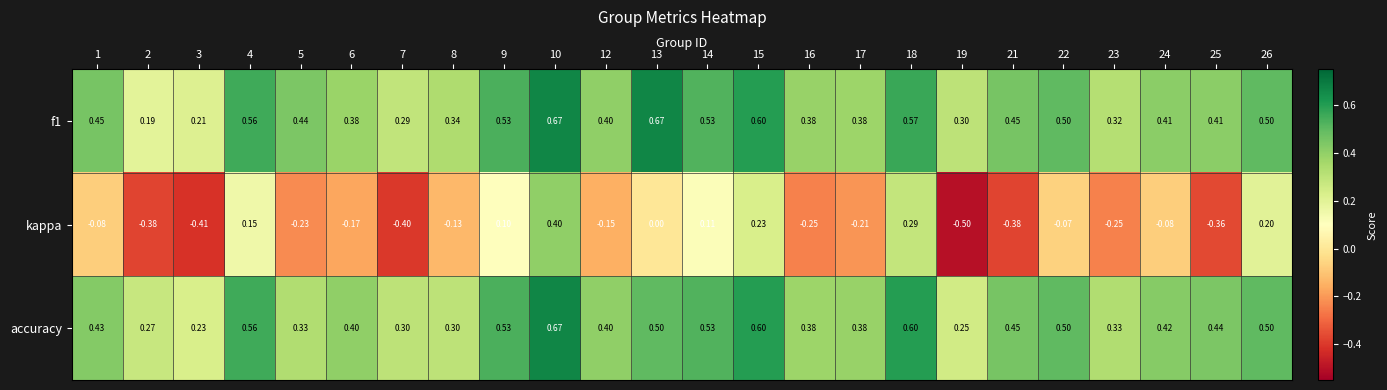

Which series changed the most between 23 and 26?

kappa